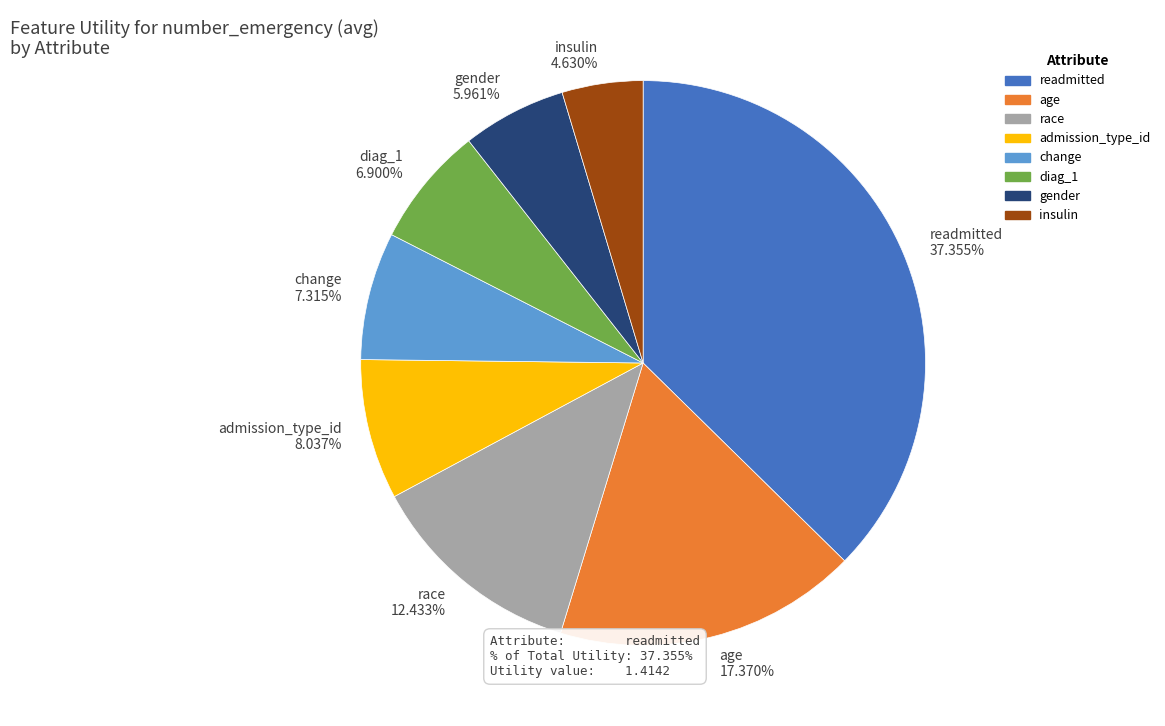

Which category has the smallest portion of the pie?

insulin